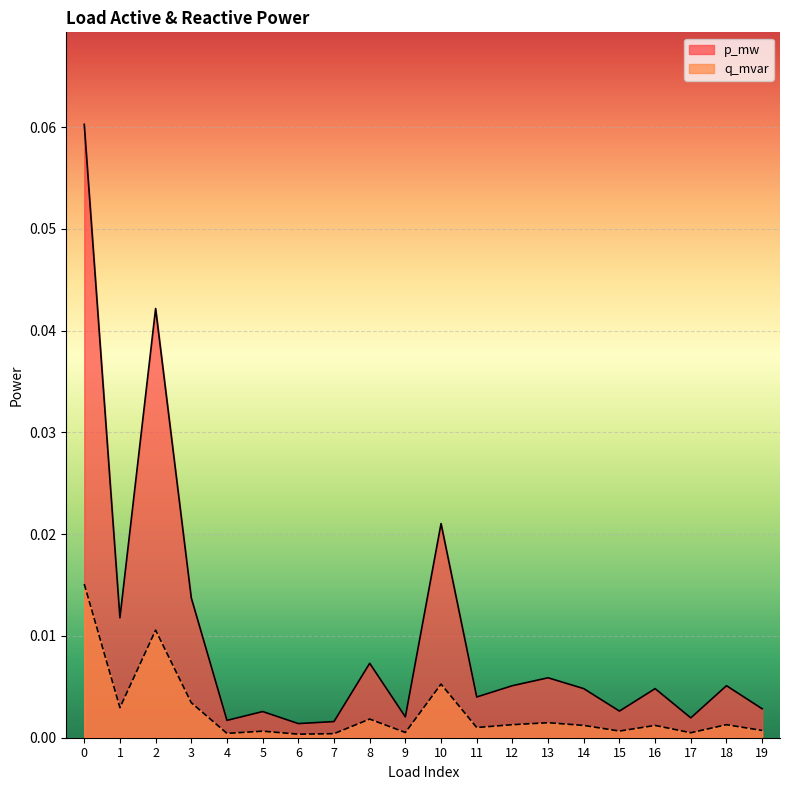

Rank the series by their maximum value, from highest to lowest.

p_mw, q_mvar